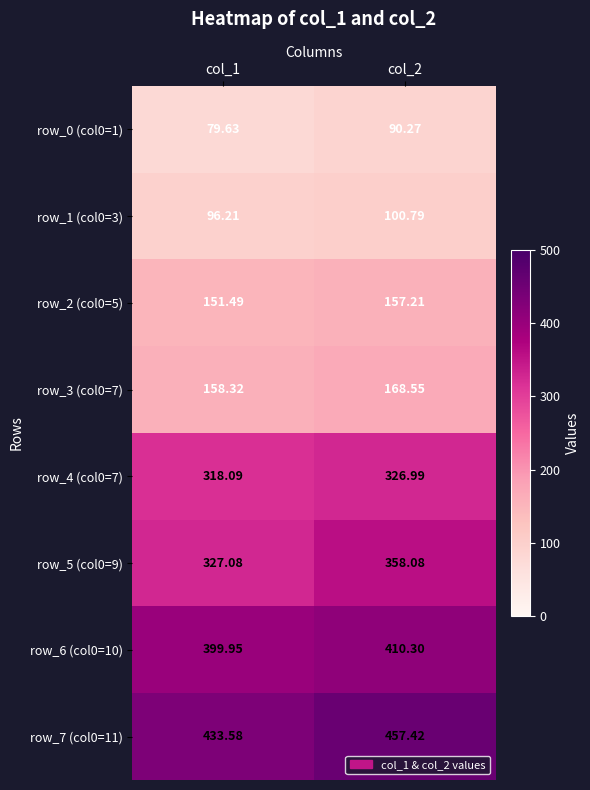

How many distinct data groups are displayed?

8